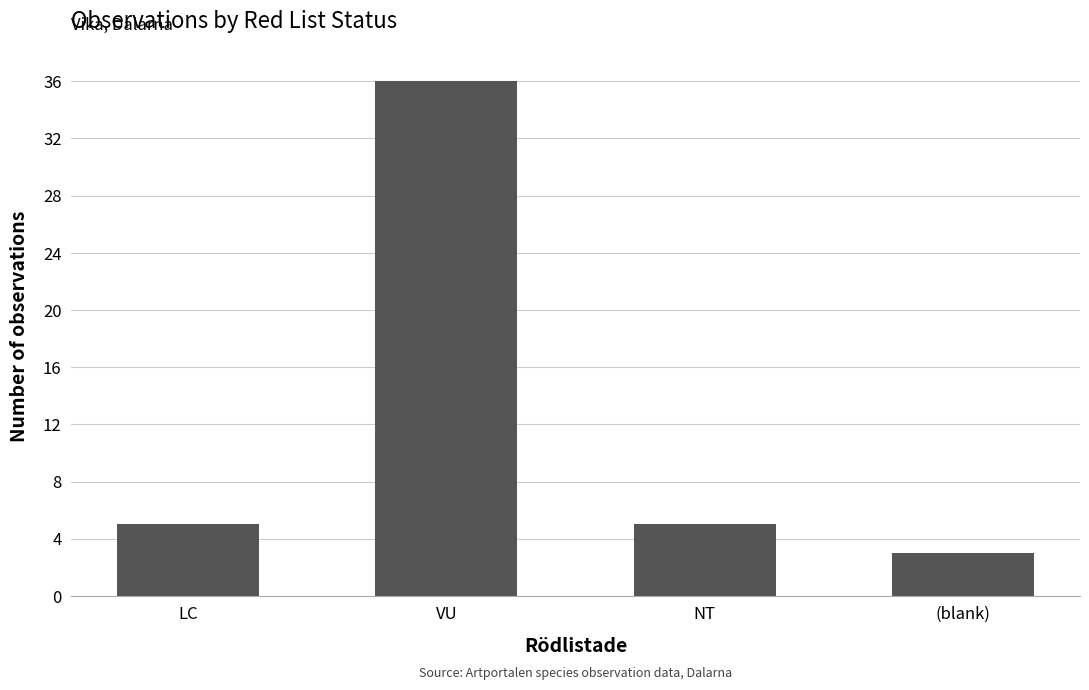

Reading right to left, transcribe all the data shown in this chart.

3	5	36	5